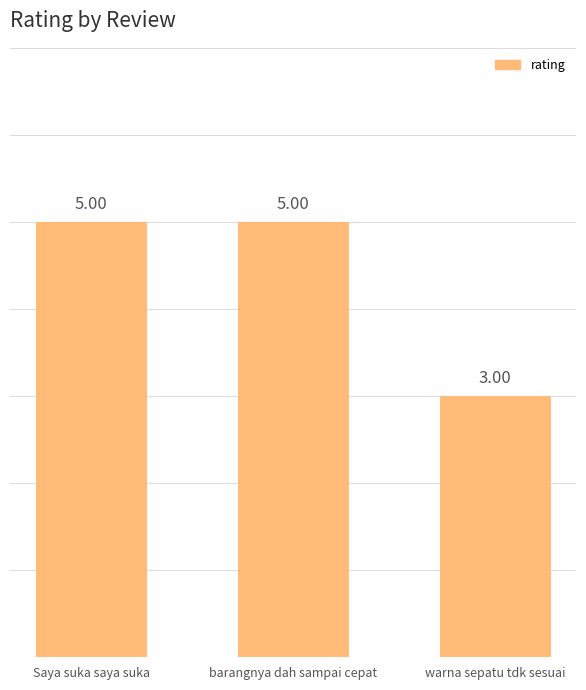

Count the number of data series in this chart.

1